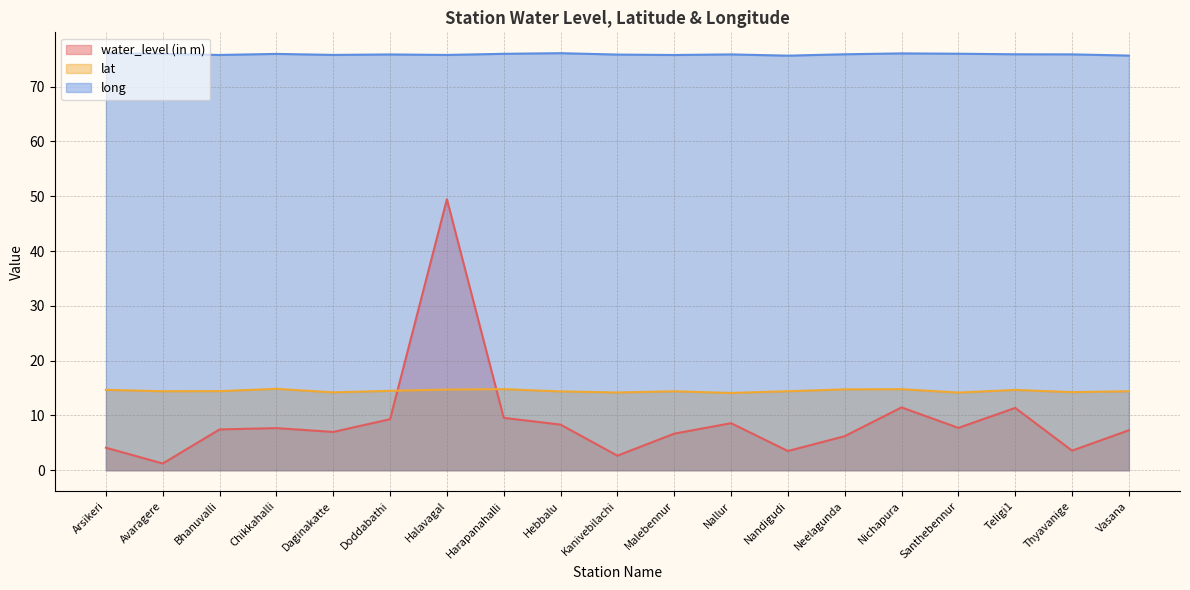

Reading left to right, extract all data points from this chart.

water_level (in m): 4.1	1.2	7.4	7.7	7.0	9.3	49.4	9.6	8.3	2.6	6.7	8.6	3.5	6.2	11.5	7.7	11.4	3.6	7.3
lat: 14.7	14.4	14.4	14.8	14.2	14.5	14.7	14.8	14.4	14.2	14.4	14.1	14.4	14.8	14.8	14.2	14.7	14.2	14.4
long: 76.1	76.0	75.8	76.0	75.8	75.9	75.8	76.0	76.1	75.8	75.8	75.9	75.6	75.9	76.1	76.0	75.9	75.9	75.7